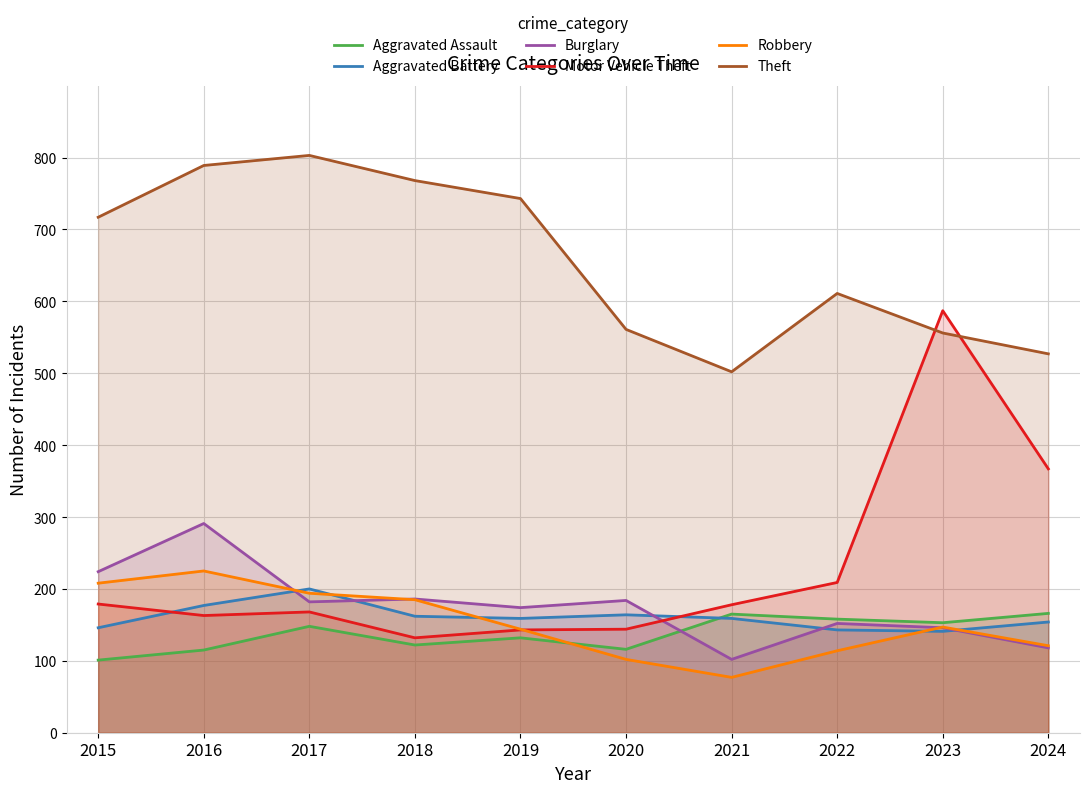

List the series in order of their peak value, lowest first.

Aggravated Assault, Aggravated Battery, Robbery, Burglary, Motor Vehicle Theft, Theft